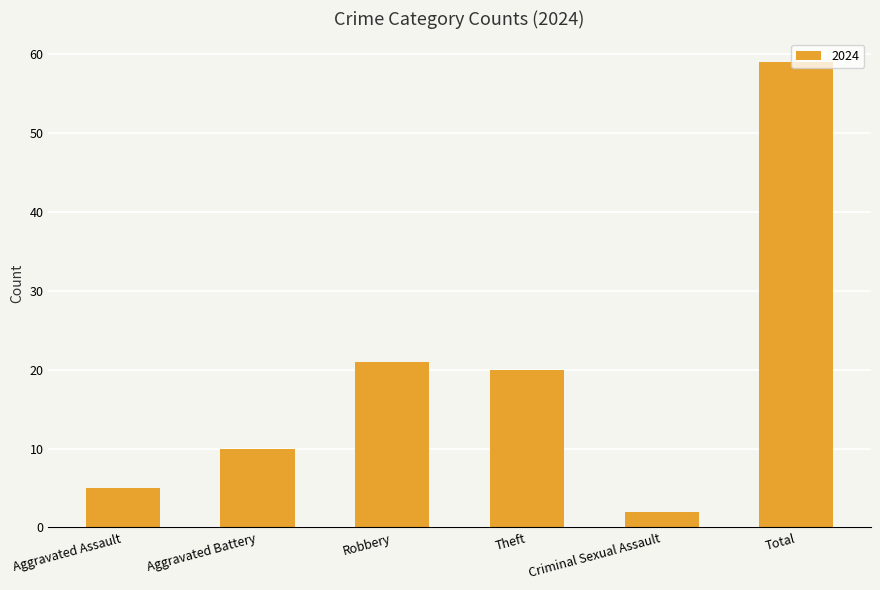

What is the sum of all values?

117